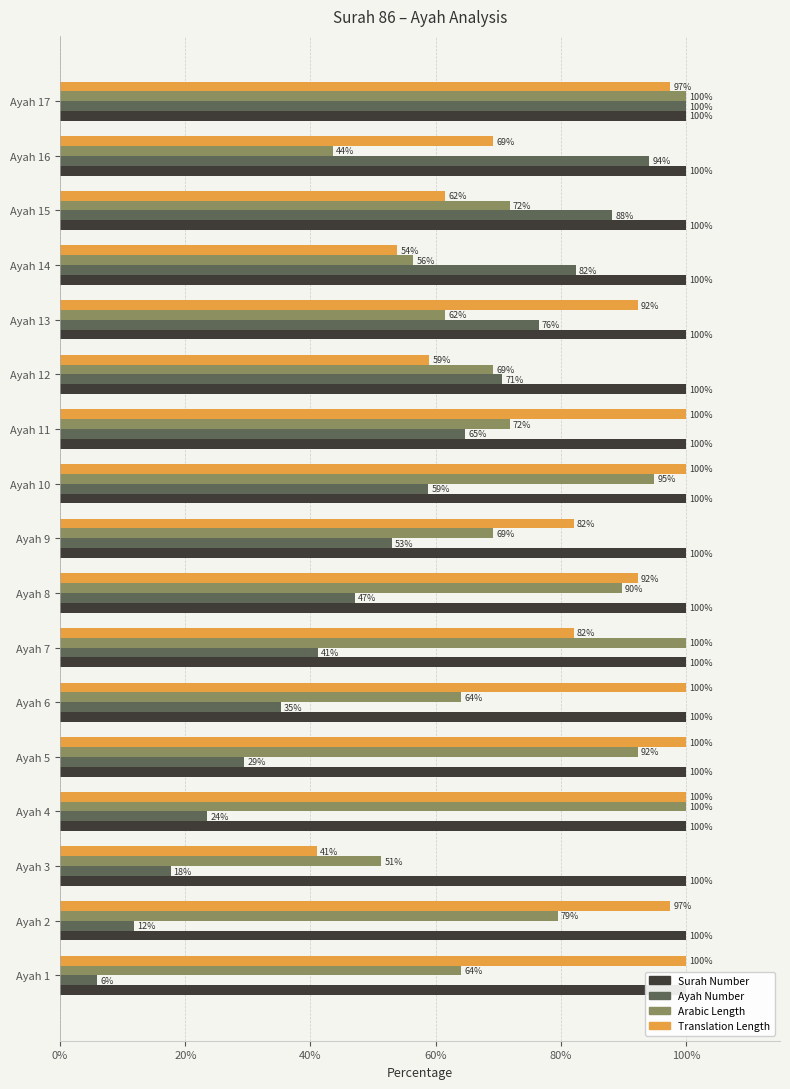

What is the average value of the Translation Length series?

84.0